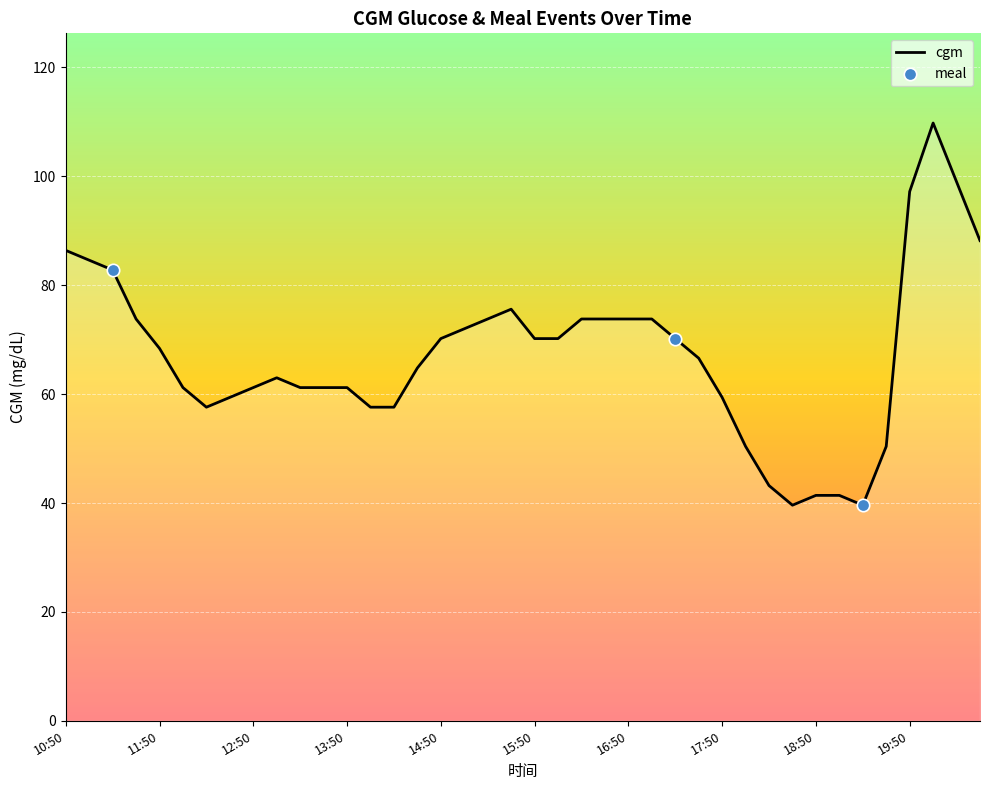

What is the difference between the maximum and minimum values?

70.2